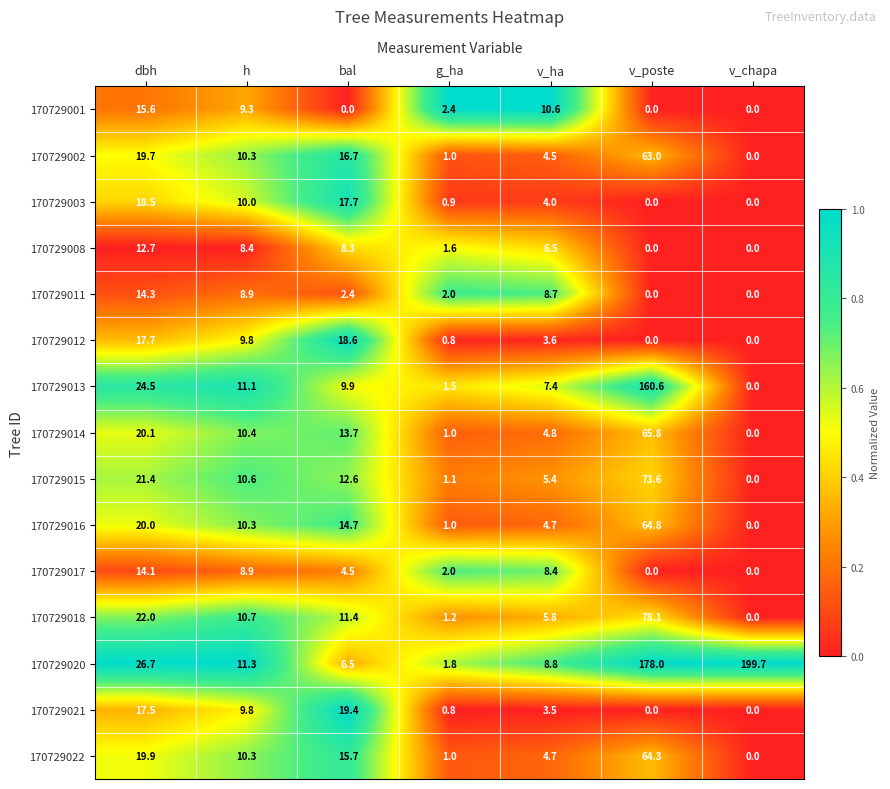

Which series has the largest total across all categories?

170729020